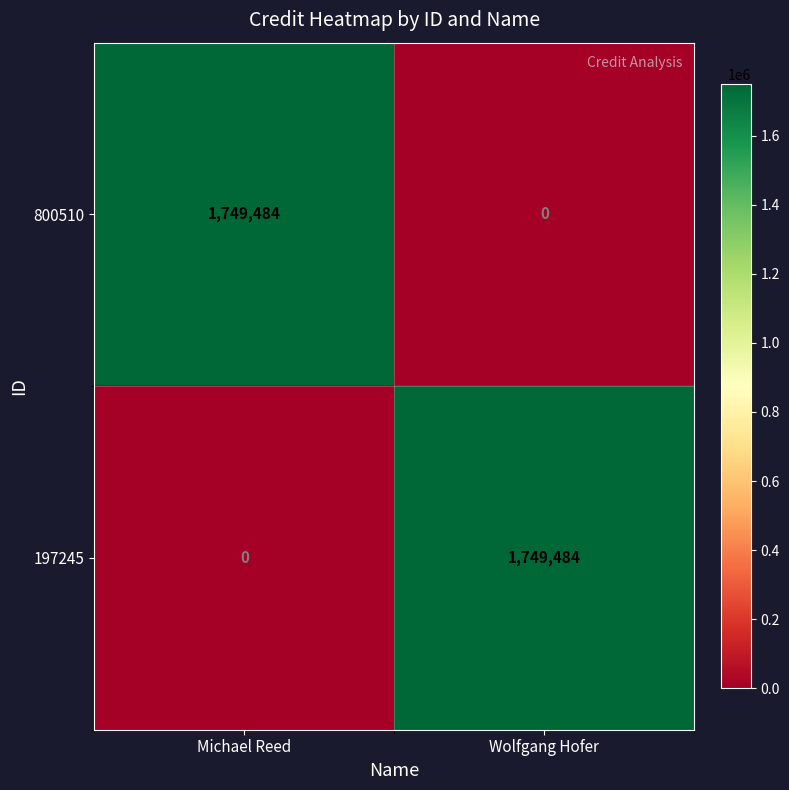

Reading left to right, transcribe all the data shown in this chart.

800510: Michael Reed=1749484	Wolfgang Hofer=0
197245: Michael Reed=0	Wolfgang Hofer=1749484